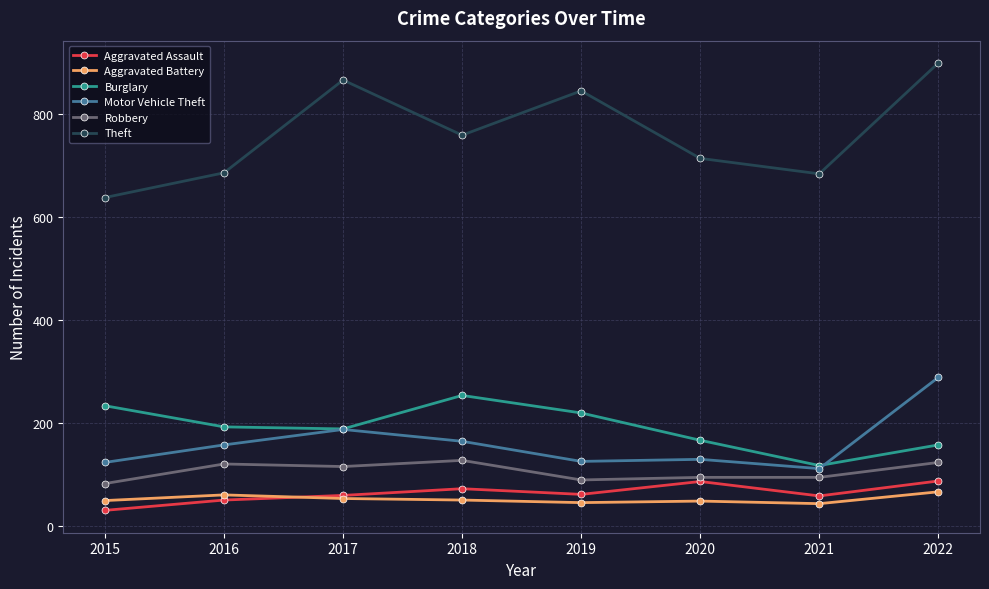

Rank the series by their maximum value, from highest to lowest.

Theft, Motor Vehicle Theft, Burglary, Robbery, Aggravated Assault, Aggravated Battery